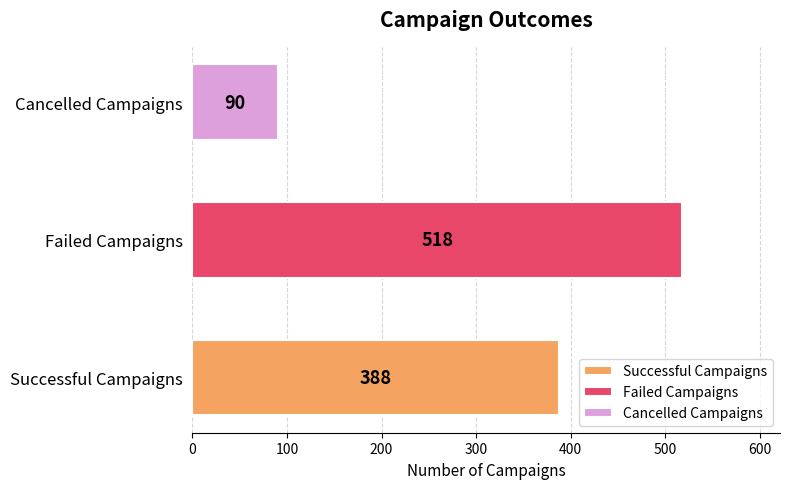

How many values are between 90 and 518?

3